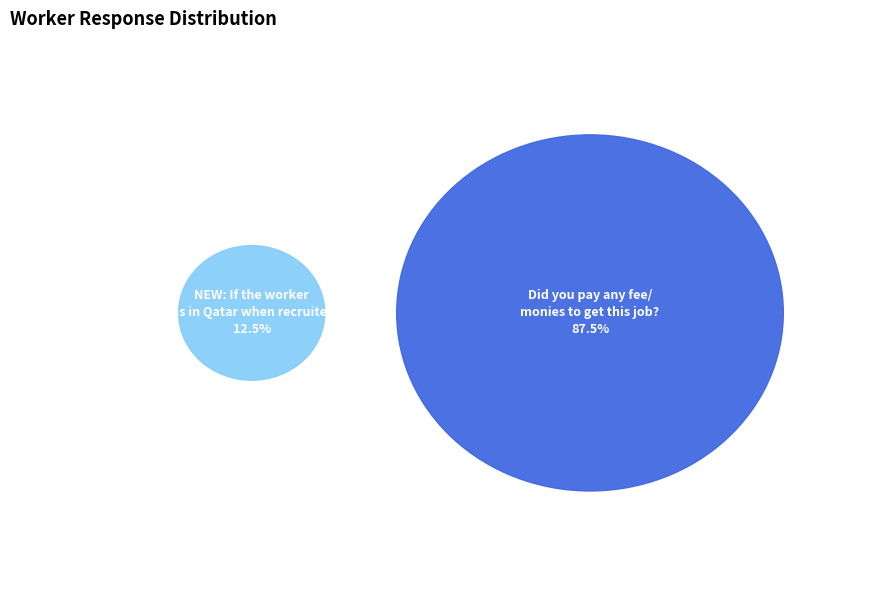

Does any single category account for the majority?

Yes